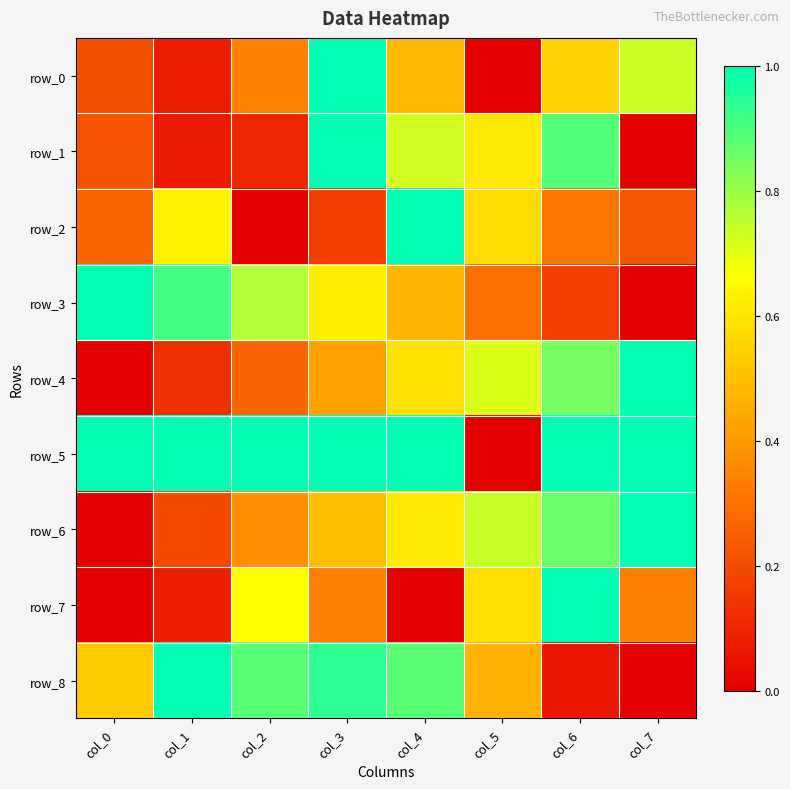

The value of row_5 at col_1 is 0.7. True or false?

False